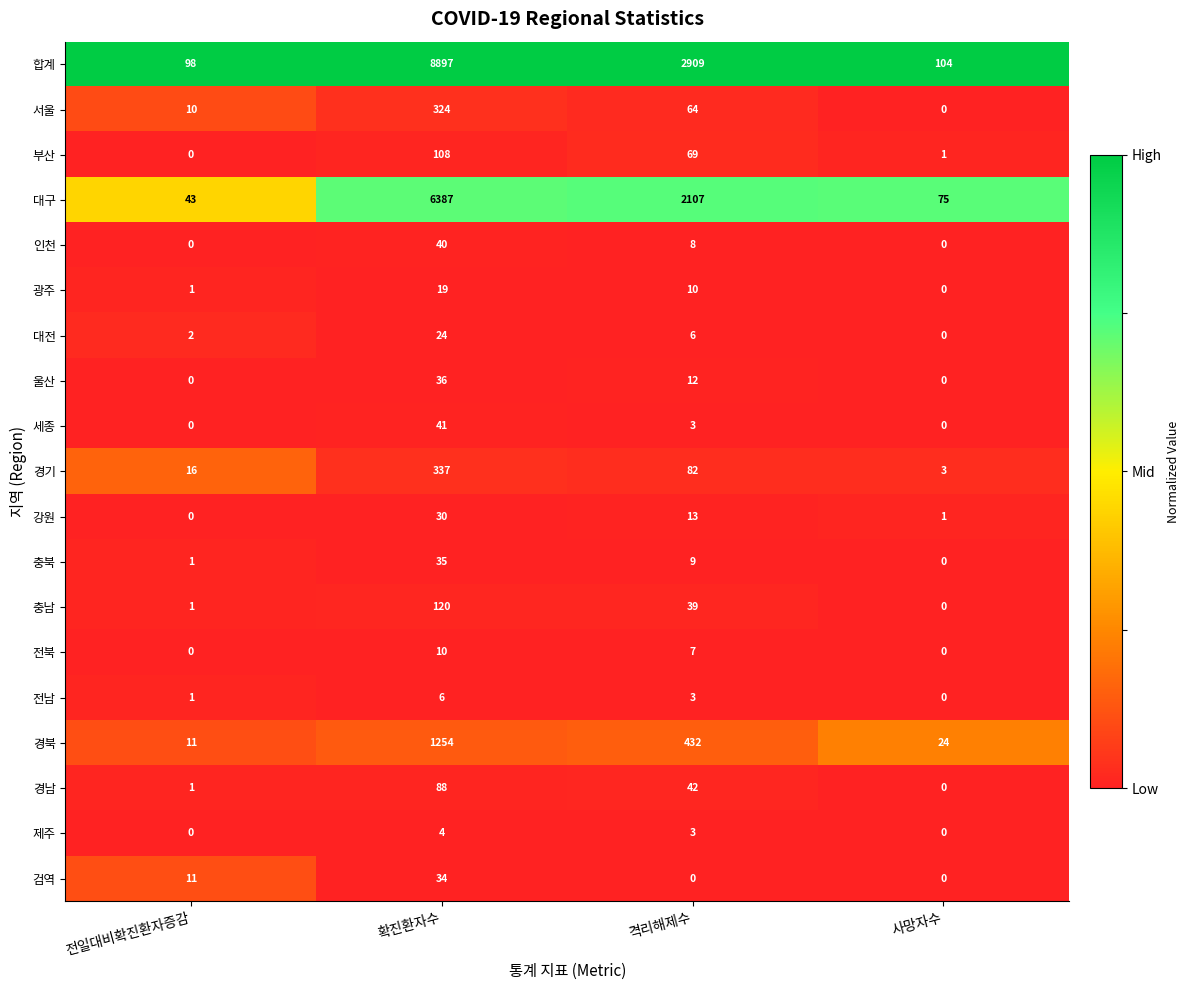

List the labels in order of 광주 value, largest first.

확진환자수, 격리해제수, 전일대비확진환자증감, 사망자수